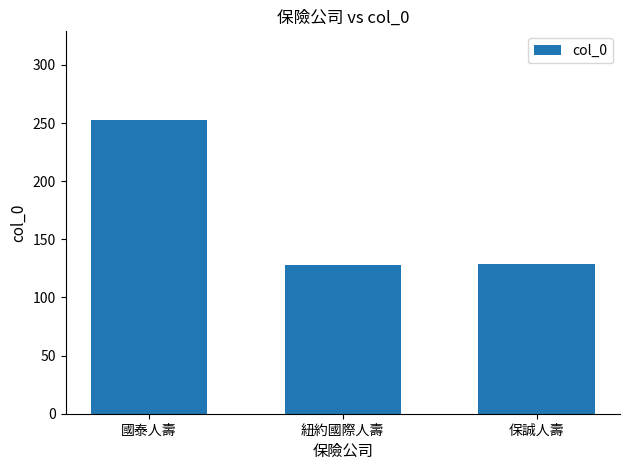

What is the sum of all values?

510